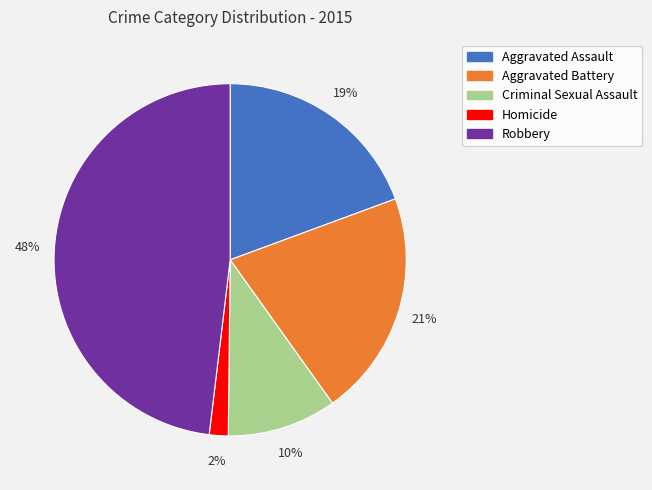

To the nearest percent, what is the combined percentage of Aggravated Battery and Aggravated Assault?

40%